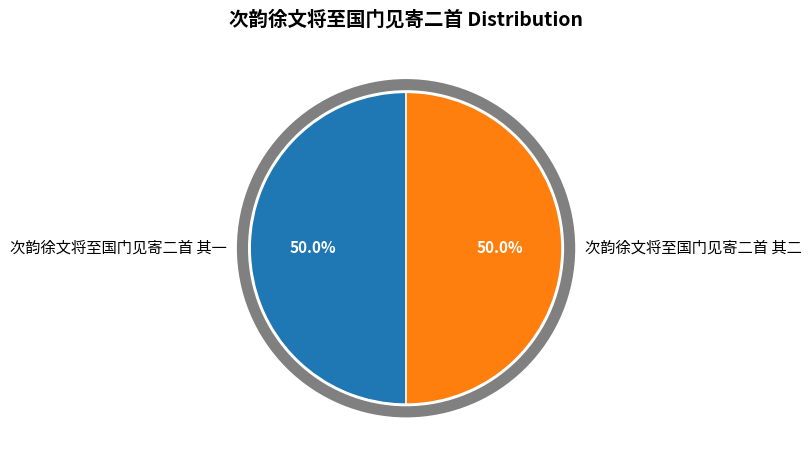

Is it true that 次韵徐文将至国门见寄二首 其二 is 50% of the pie?

True